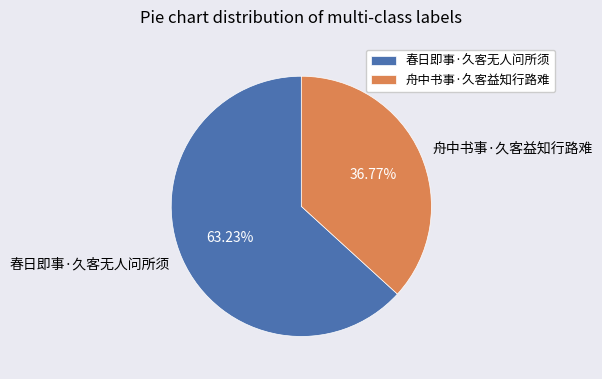

Rank the categories by value from highest to lowest.

春日即事·久客无人问所须, 舟中书事·久客益知行路难